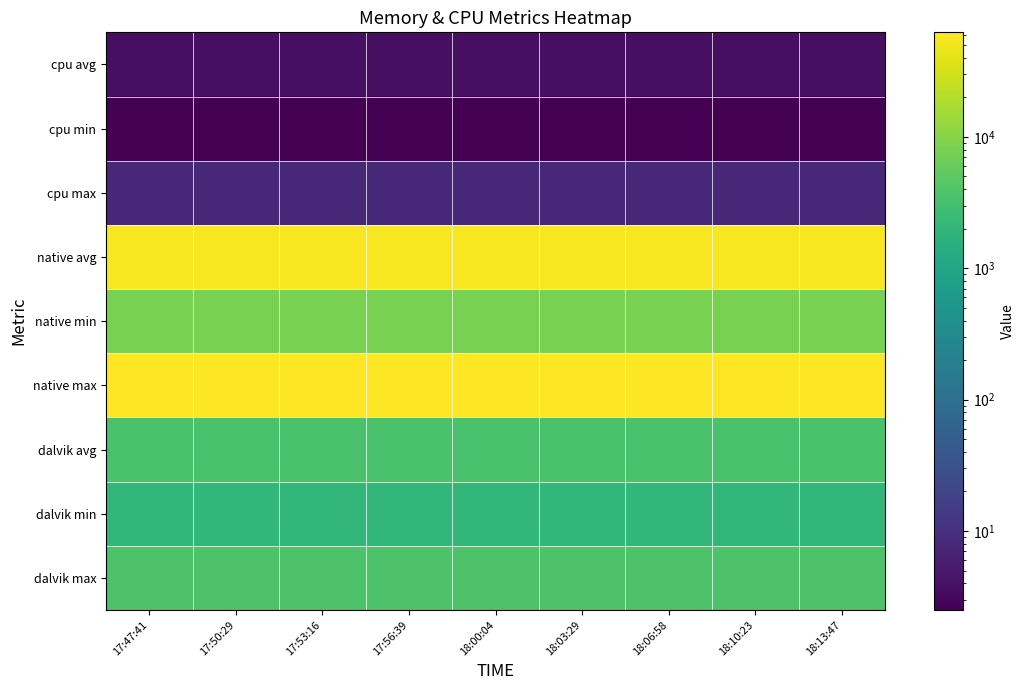

What is the difference between the highest and lowest values at 18:00:04?

62461.5